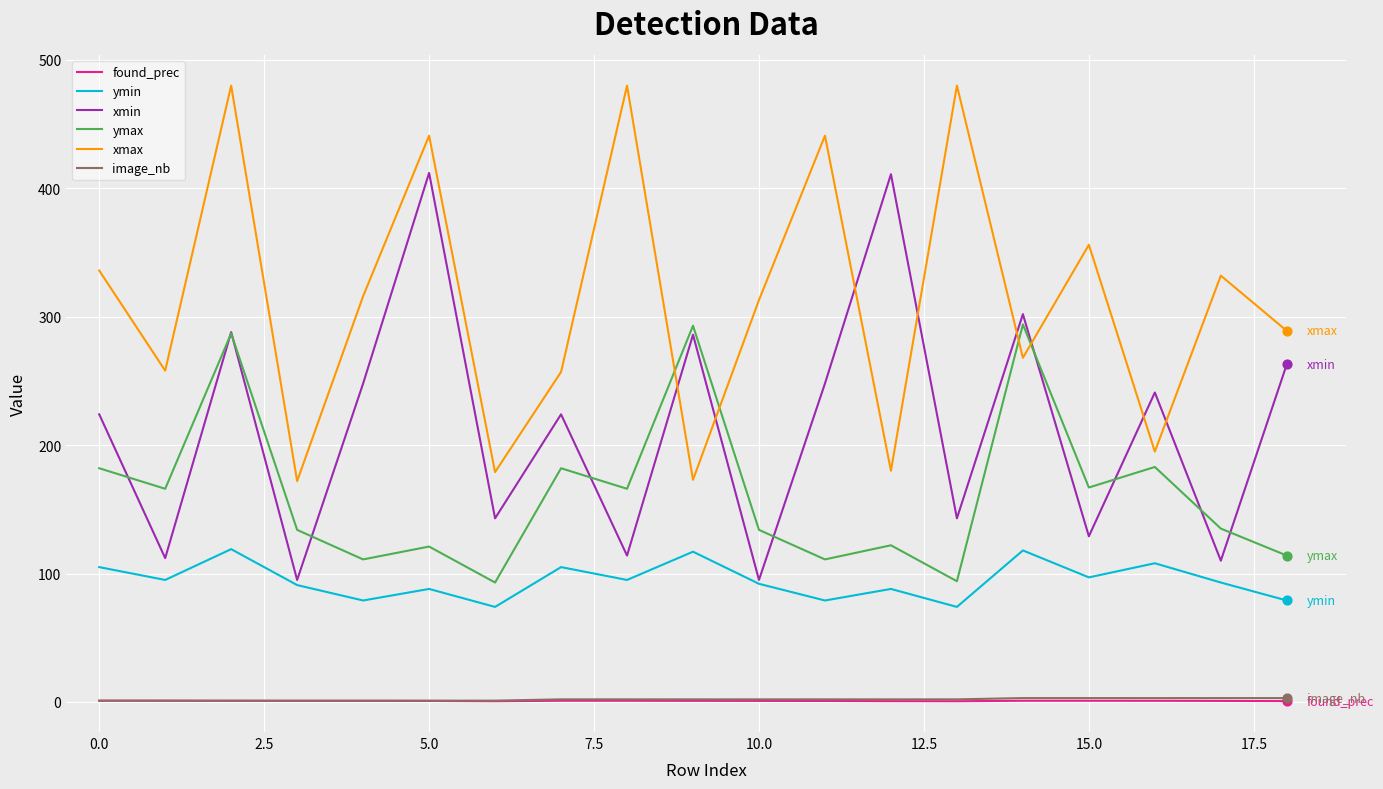

What are all the series names shown in the legend?

found_prec, ymin, xmin, ymax, xmax, image_nb